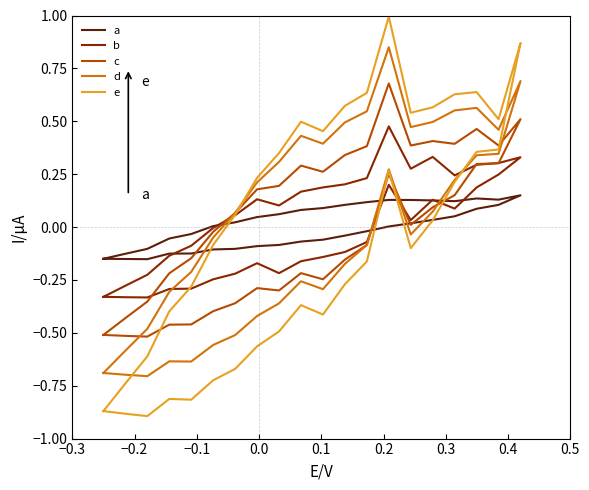

How many values in b are above zero?

21